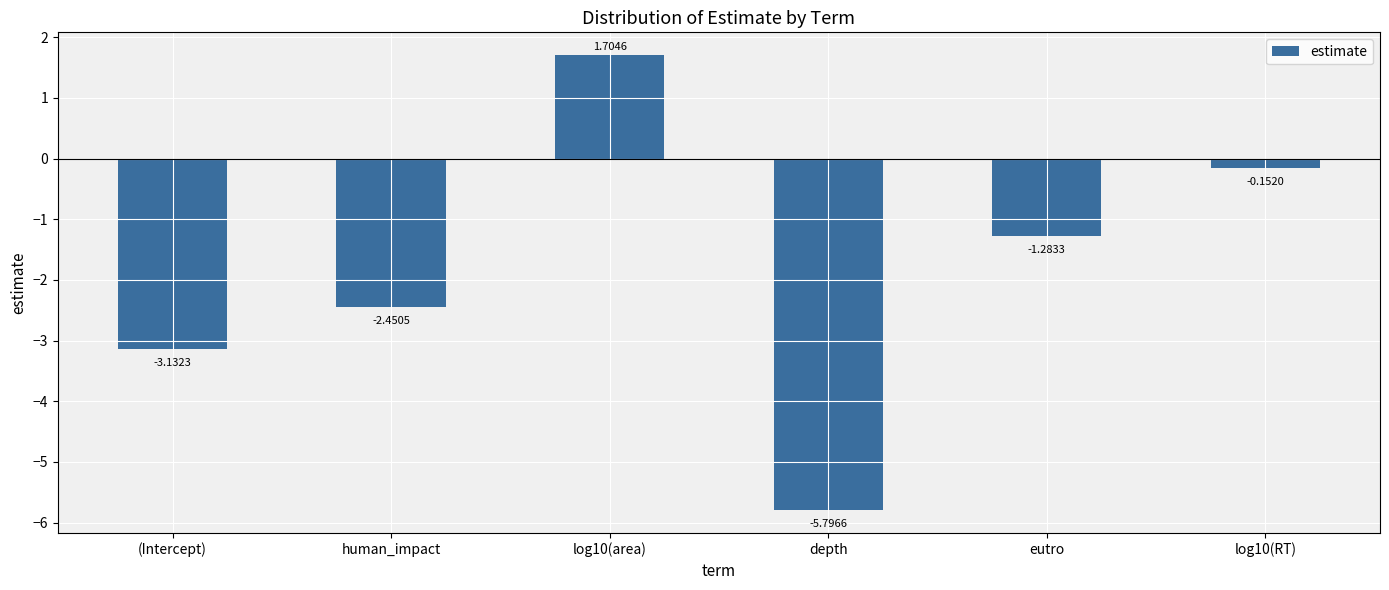

The chart shows a value of -3.4 at human_impact. True or false?

False